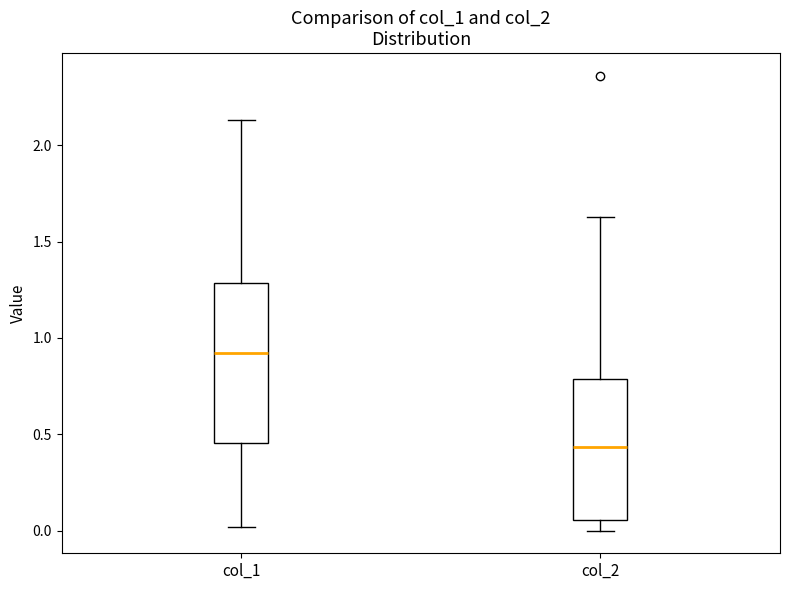

Reading left to right, read every box against the y-axis: the position of its median line, the range the box covers, and the ends of its whiskers. The values are not printed on the chart, so give them approximately, as read against the axis.

col_1: median 0.90, box 0.45 to 1.30, whiskers 0.00 to 2.15
col_2: median 0.45, box 0.05 to 0.80, whiskers 0.00 to 1.65